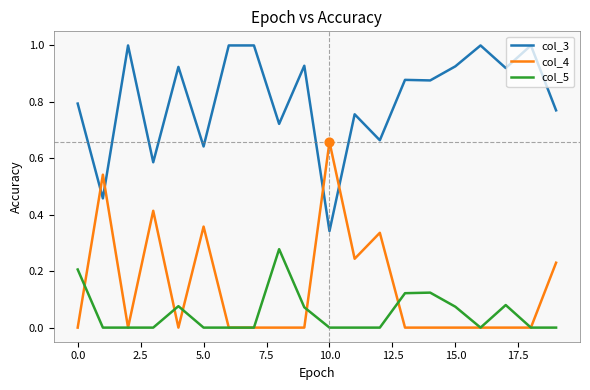

Which series has the largest total across all categories?

col_3